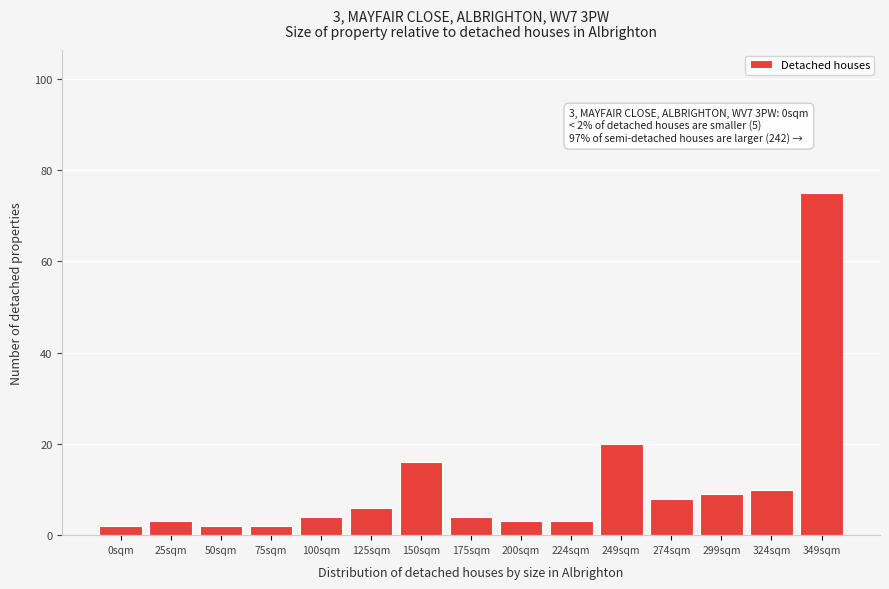

Reading left to right, transcribe all the data shown in this chart.

0sqm=2	25sqm=3	50sqm=2	75sqm=2	100sqm=4	125sqm=6	150sqm=16	175sqm=4	200sqm=3	224sqm=3	249sqm=20	274sqm=8	299sqm=9	324sqm=10	349sqm=75